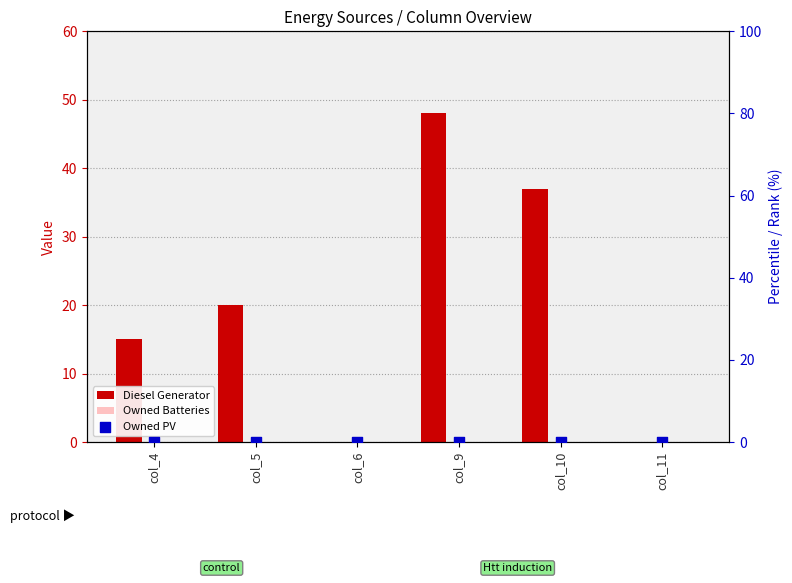

At how many categories does at least one series exceed 23?

2